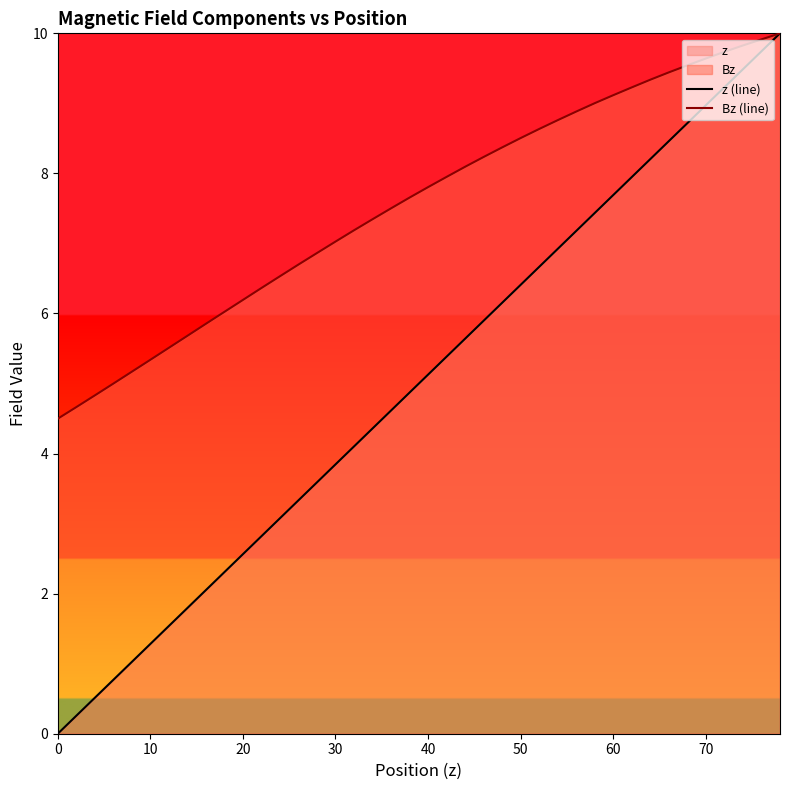

What is the difference between the maximum and minimum values in the Bz (line) series?

5.5